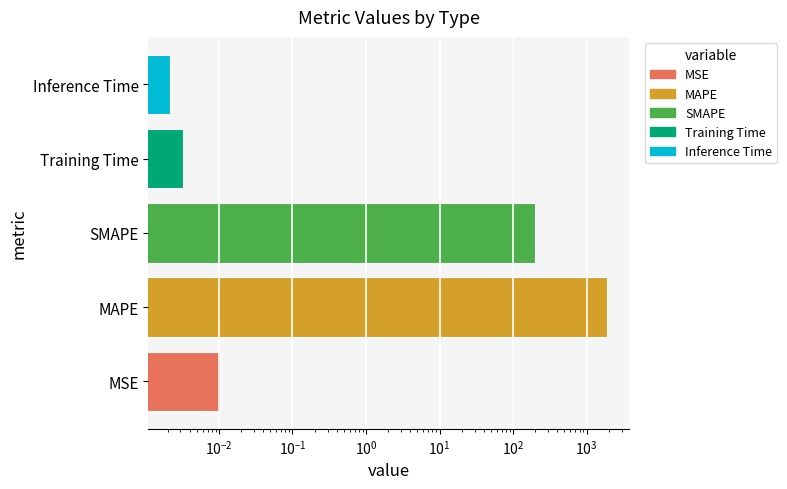

What is the sum of all values?

2121.1